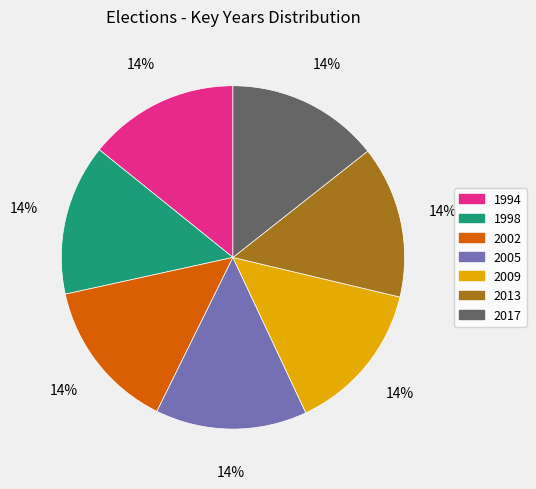

Do 2005 and 1994 together represent more than half of the pie?

No